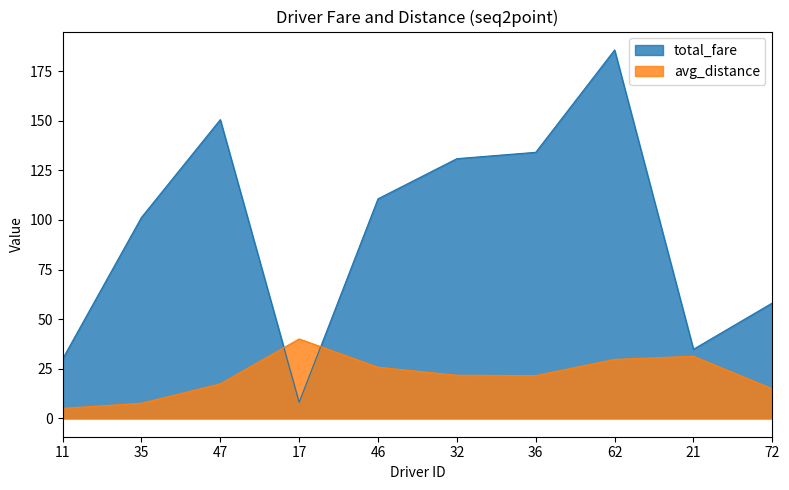

What is the difference between the total_fare values at 62 and 21?

150.9